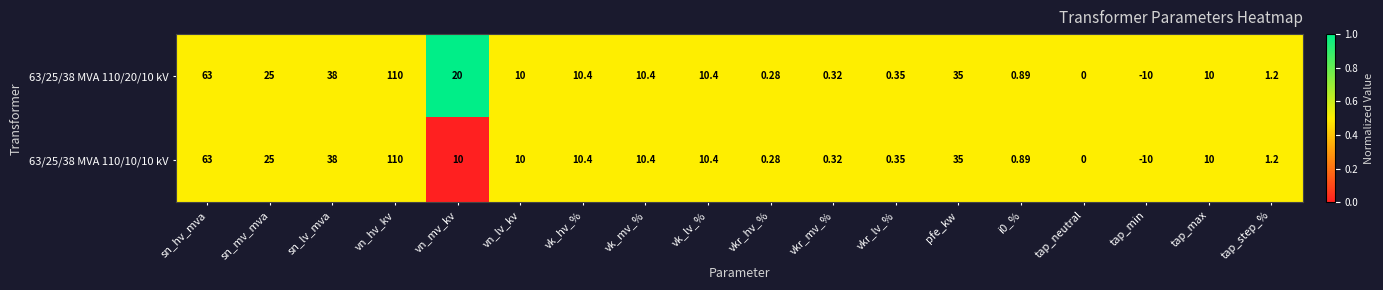

Is the value of 63/25/38 MVA 110/20/10 kV at tap_neutral greater than the value of 63/25/38 MVA 110/10/10 kV at tap_max?

No